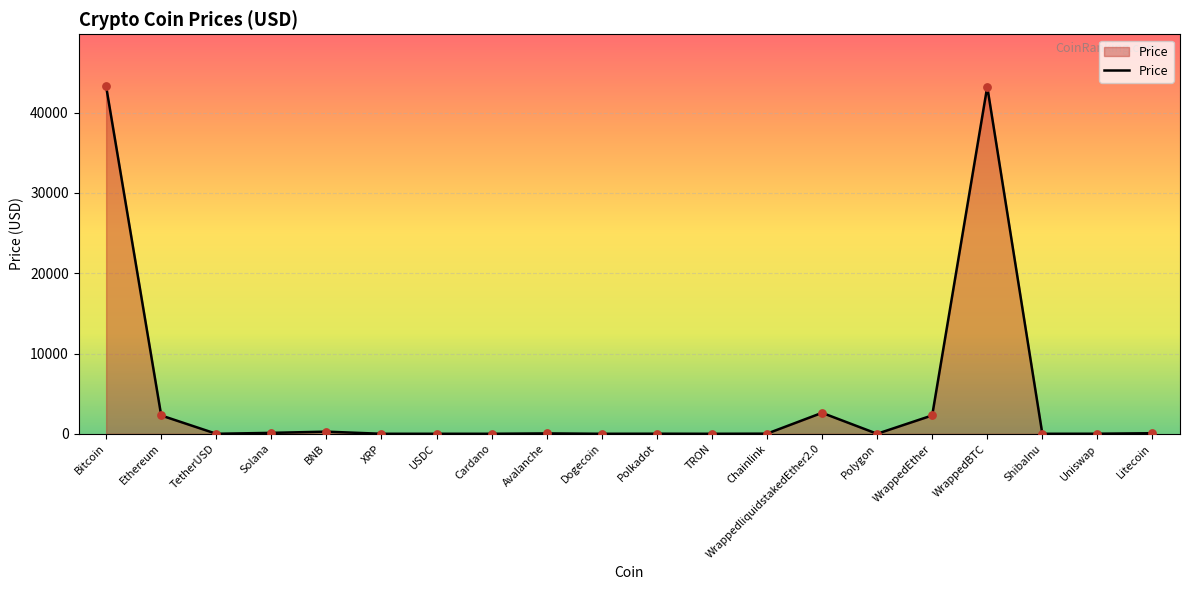

Between Solana and WrappedBTC, which is larger?

WrappedBTC